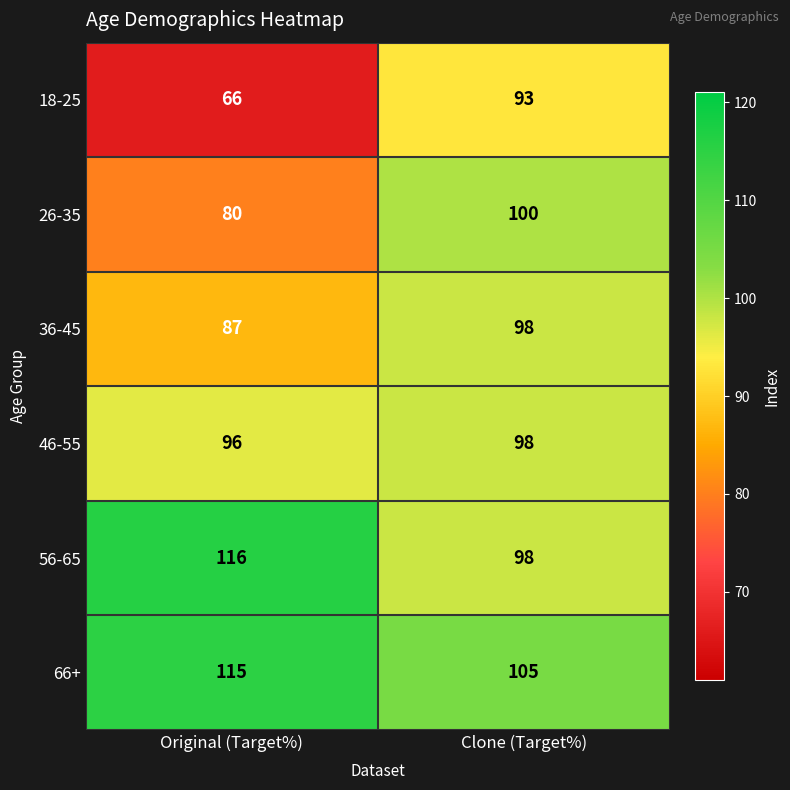

Which series has the largest range (max minus min)?

18-25